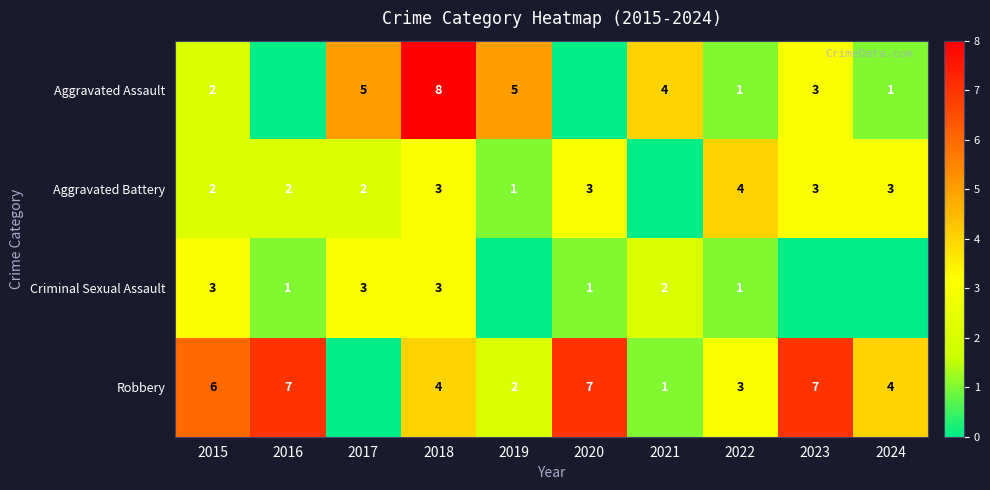

The value of Criminal Sexual Assault at 2017 is 3. True or false?

True